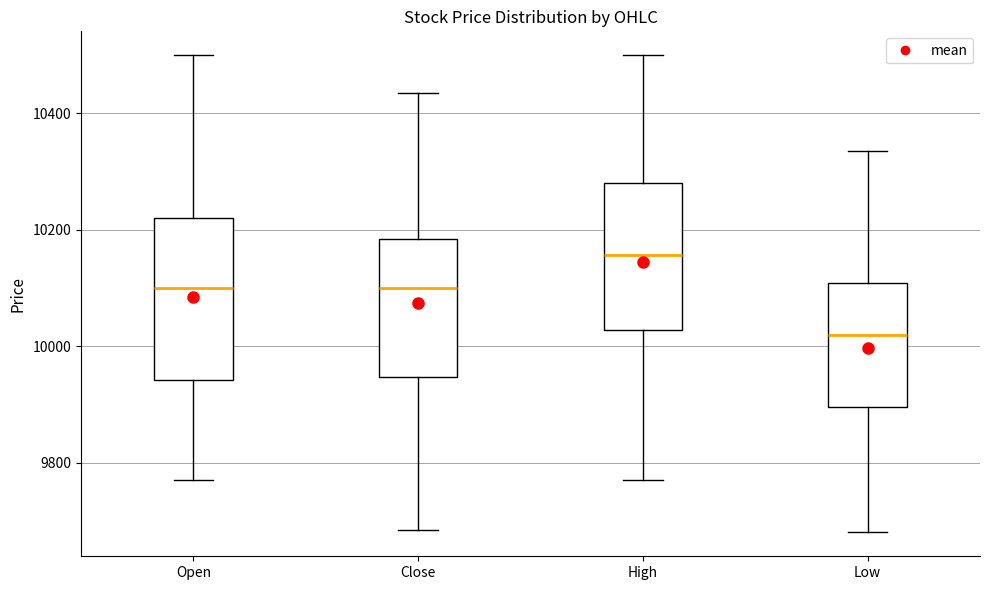

Where is the upper edge of the box for Close on the y-axis? The values are not printed on the chart, so give them approximately, as read against the axis.

10180